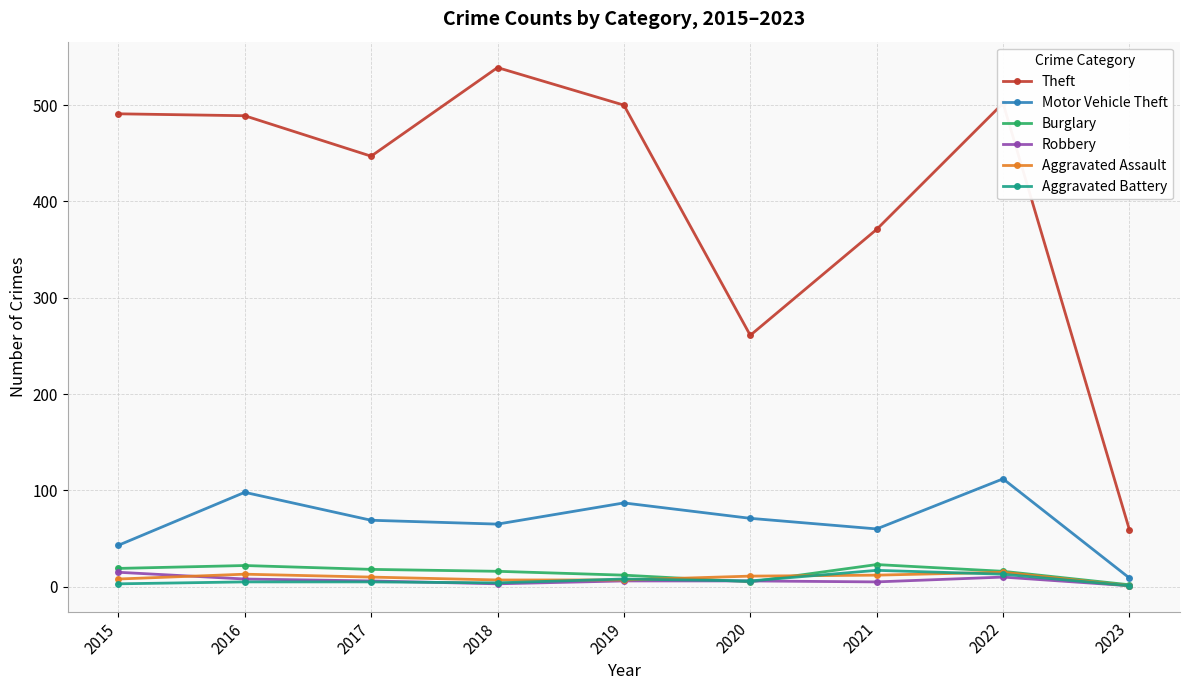

What is the greatest value displayed?

539